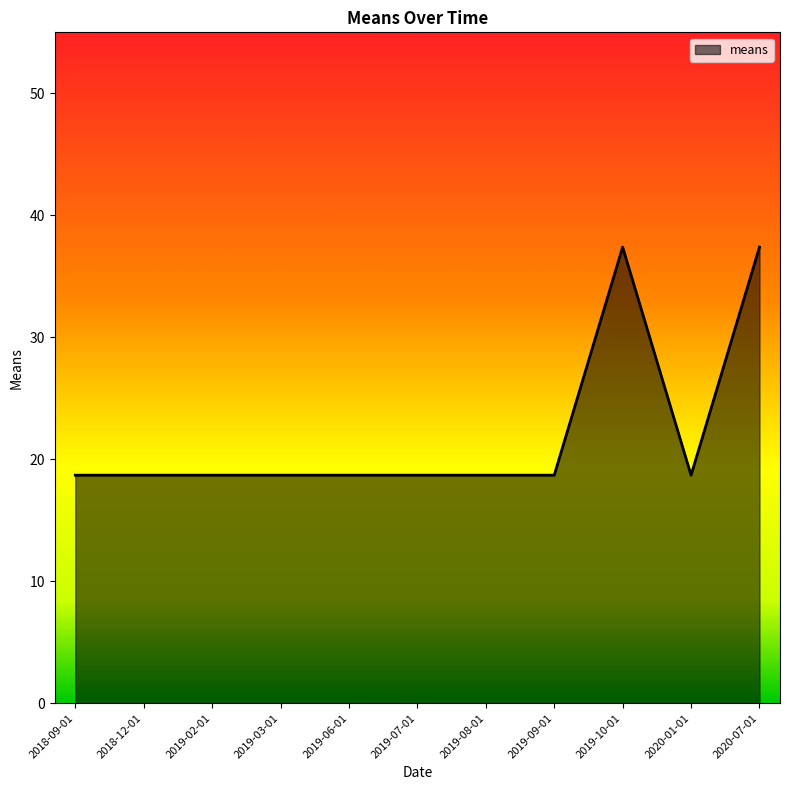

Reading left to right, what are all the values shown in this chart?

18.7	18.7	18.7	18.7	18.7	18.7	18.7	18.7	37.4	18.7	37.4